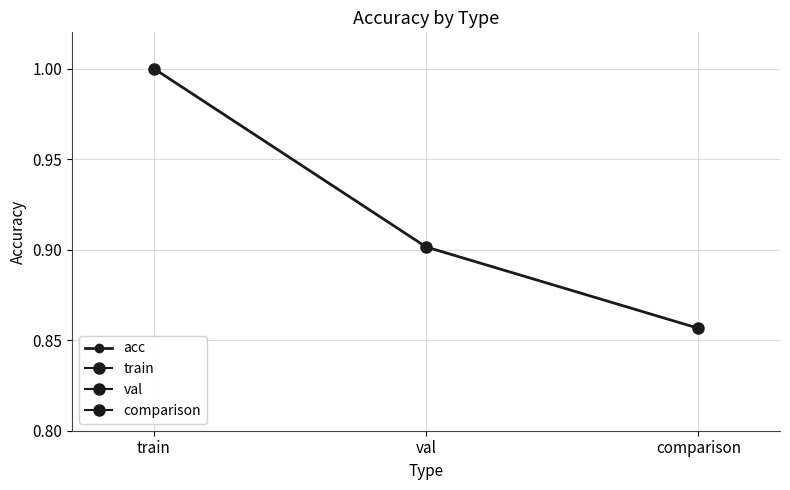

True or false: the data shows 1.0 at train.

True